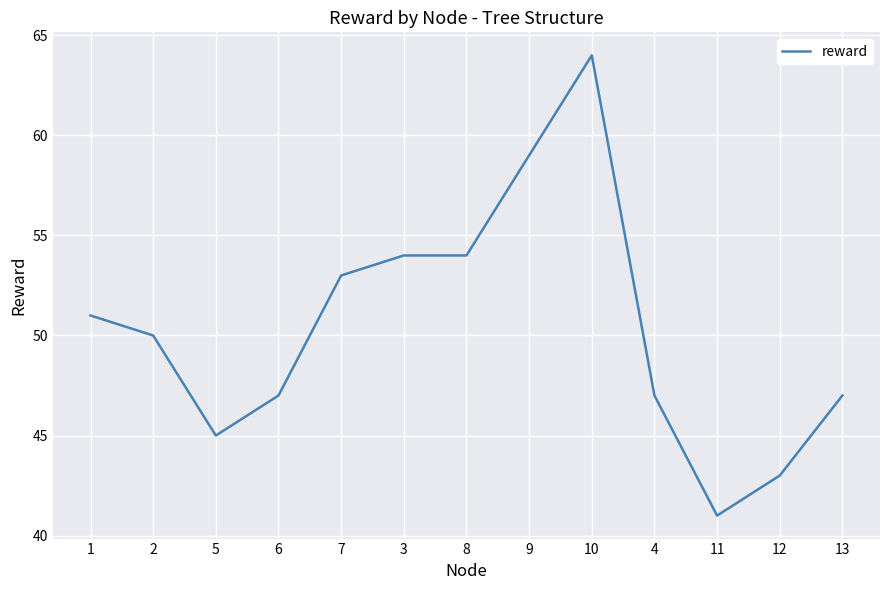

Read the value at 9.

59